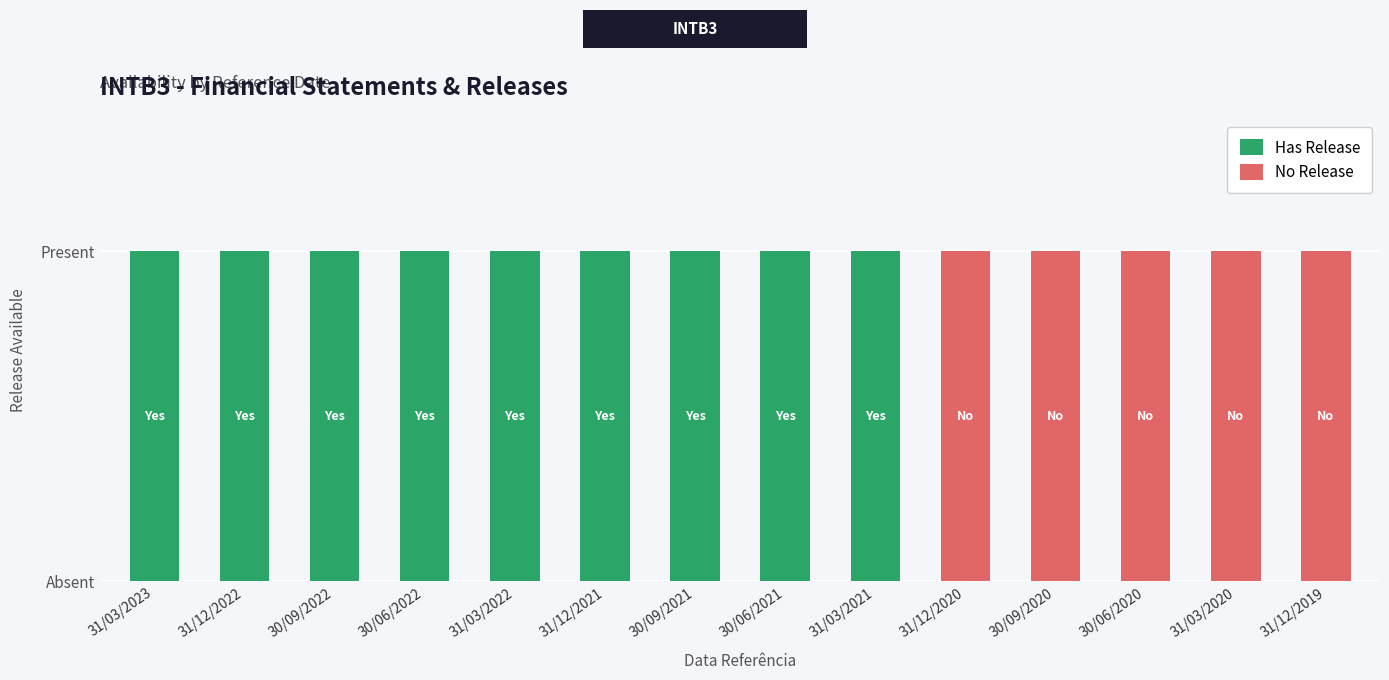

Which series has the largest total across all categories?

Has Release